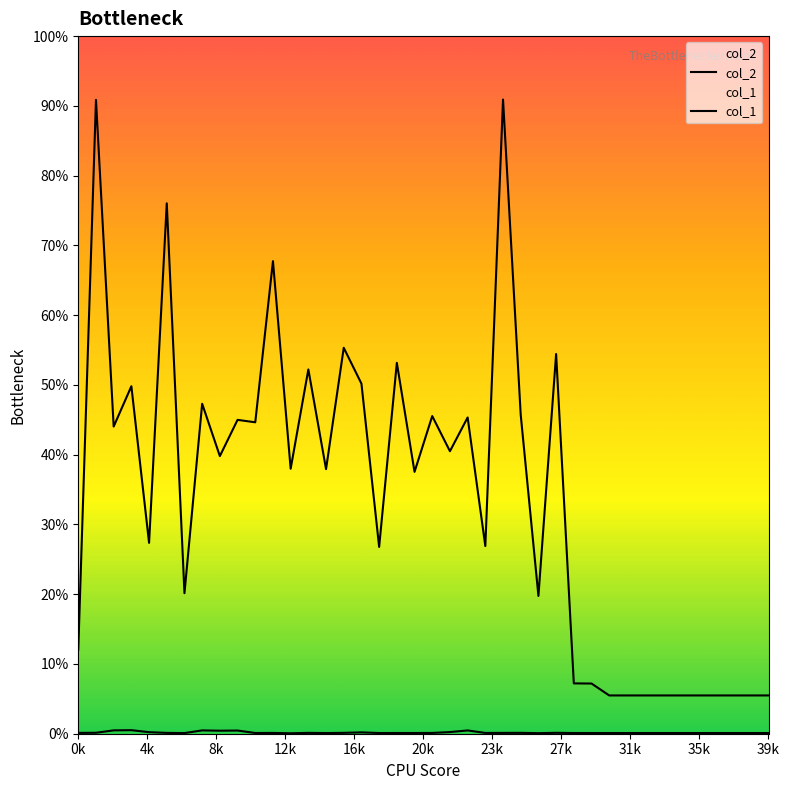

What is the total value across all series at 5?

186517